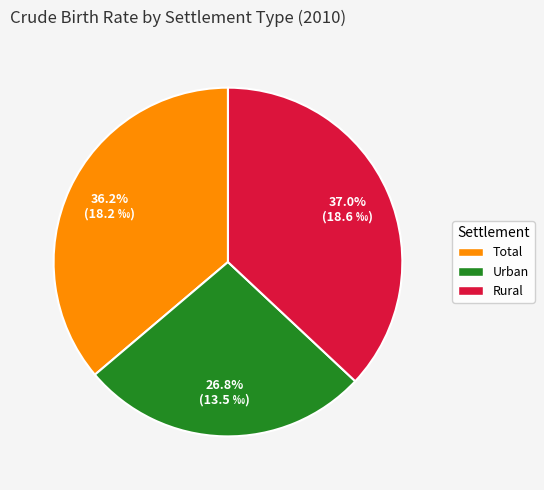

Which category has the biggest portion of the pie?

Rural